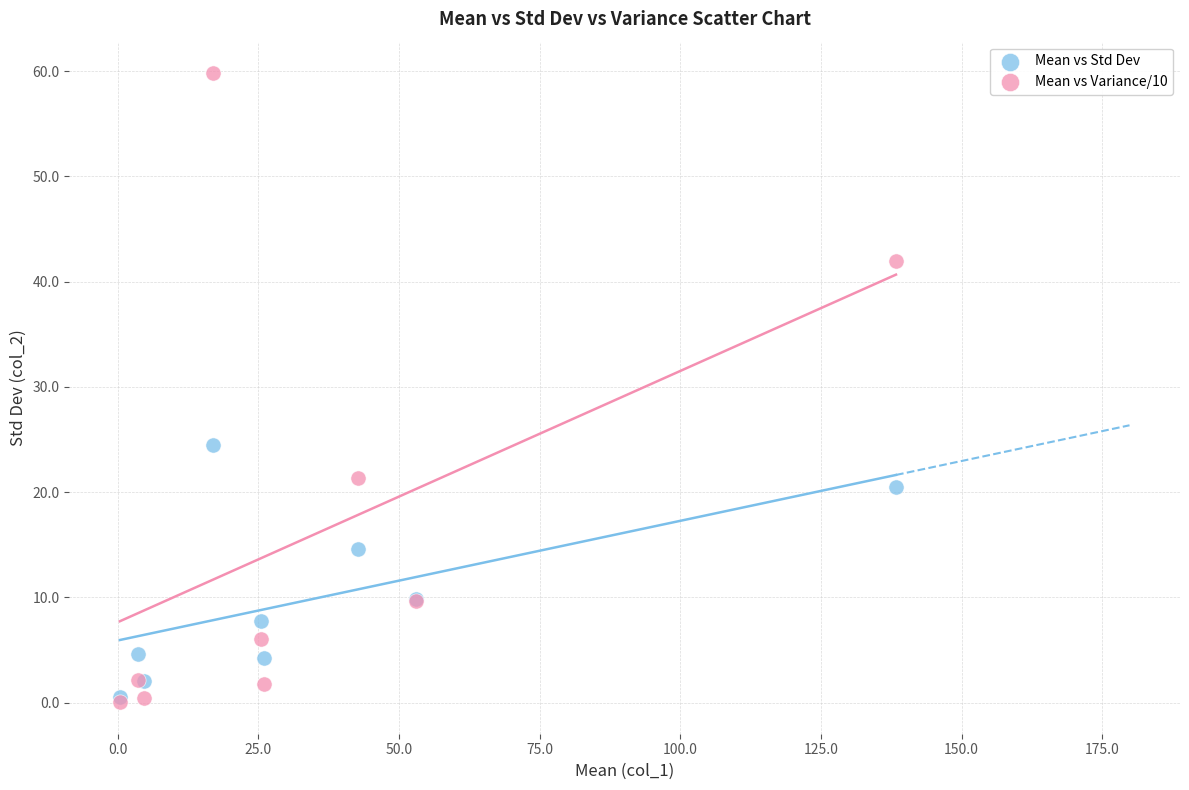

What are all the series names shown in the legend?

Mean vs Std Dev, Mean vs Variance/10